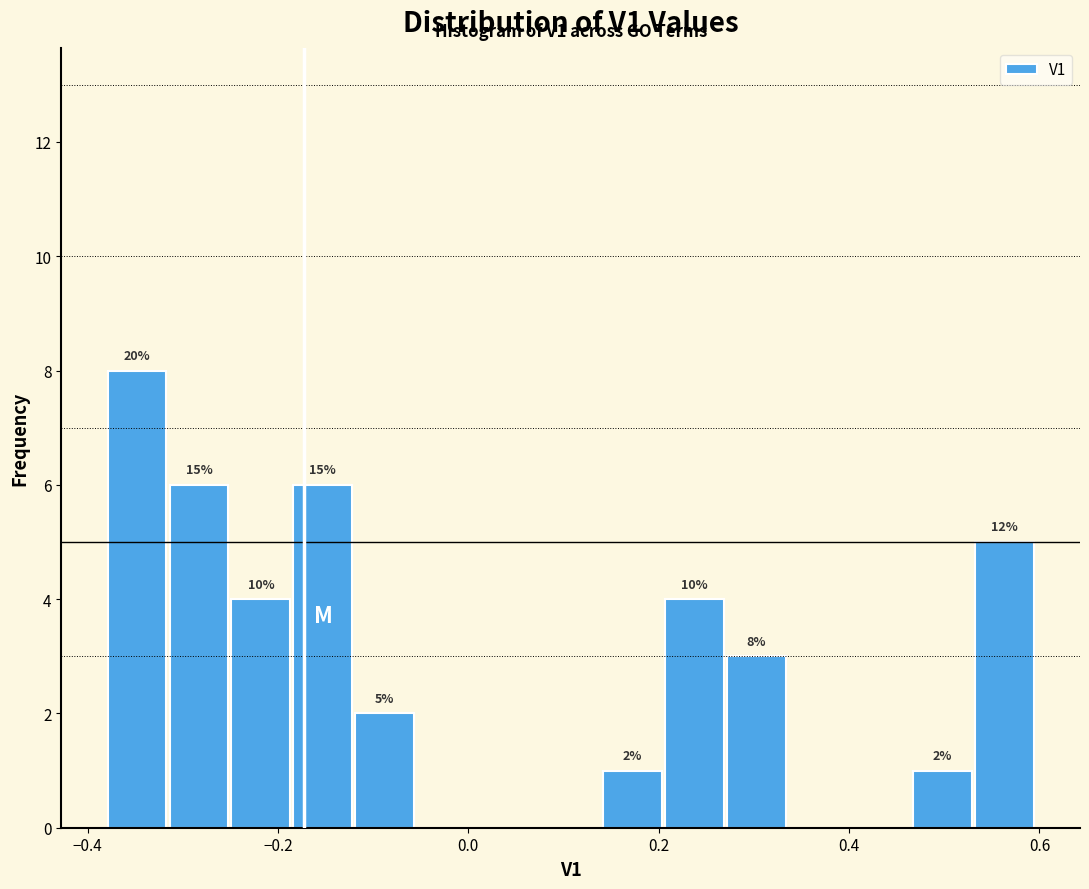

Around what value on the x-axis is the tallest bar? Give the approximate position of its centre, as read against the axis.

-0.34